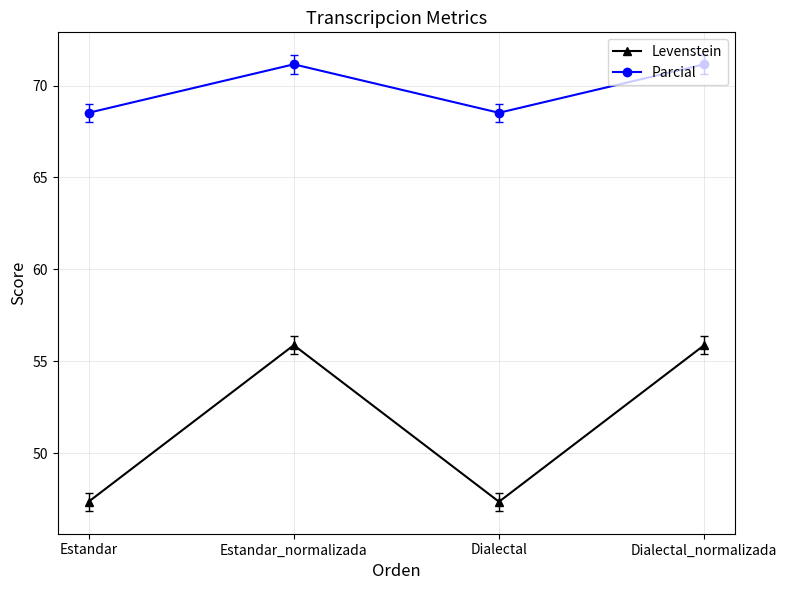

How many lines are shown in the chart?

2